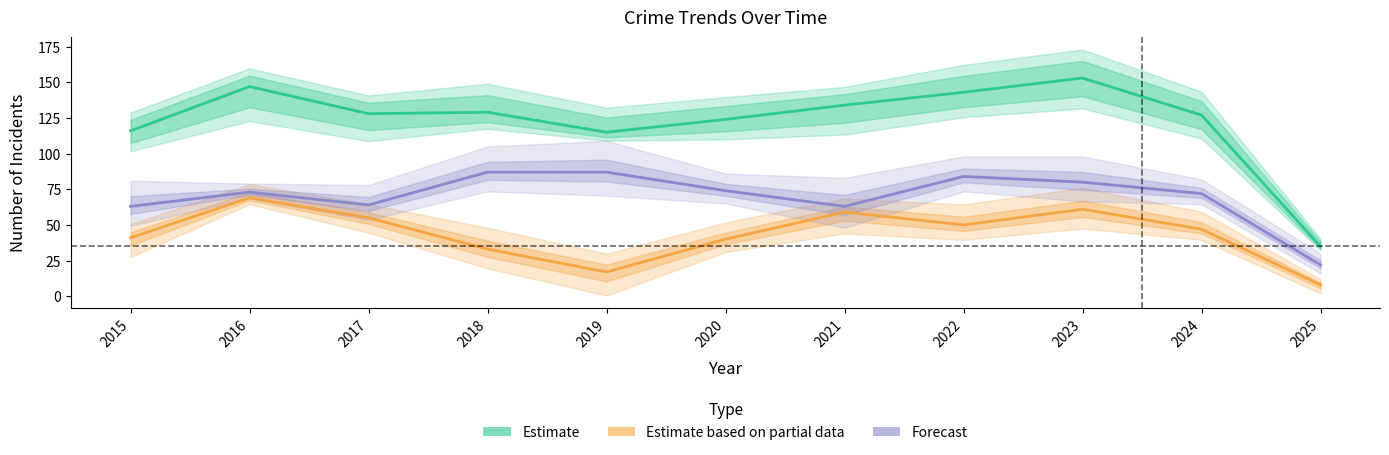

In Estimate based on partial data, how many points are lower than both neighbors (excluding endpoints)?

2